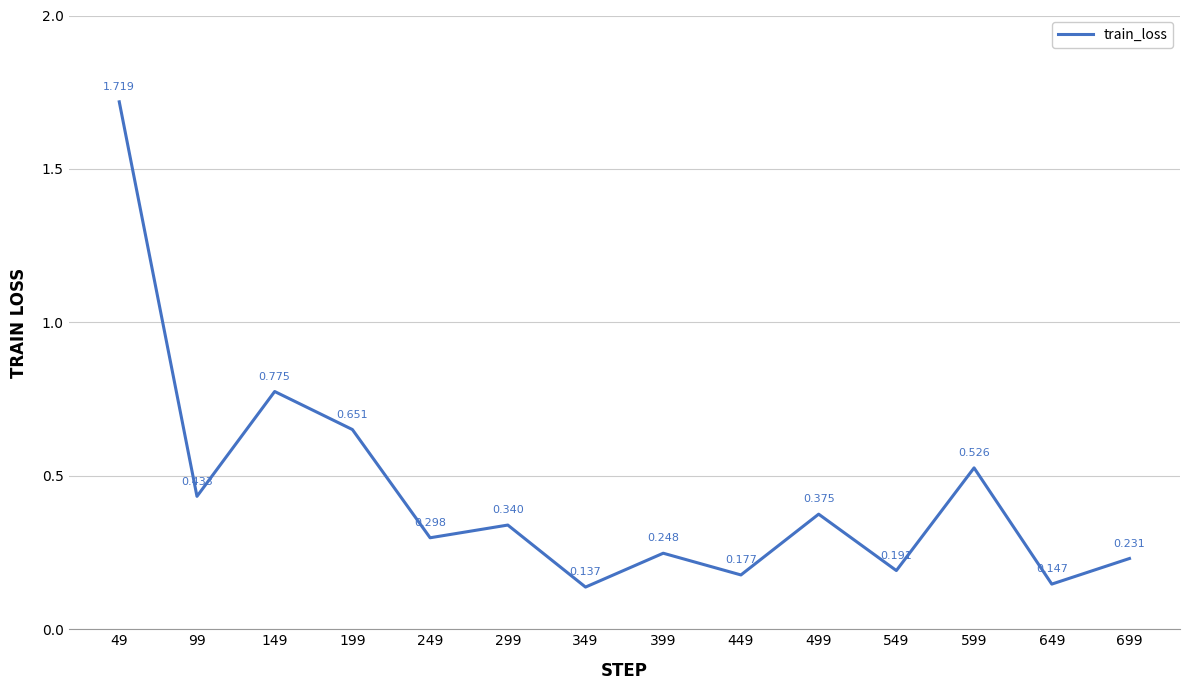

The chart shows a value of 0.4 at 99. True or false?

True